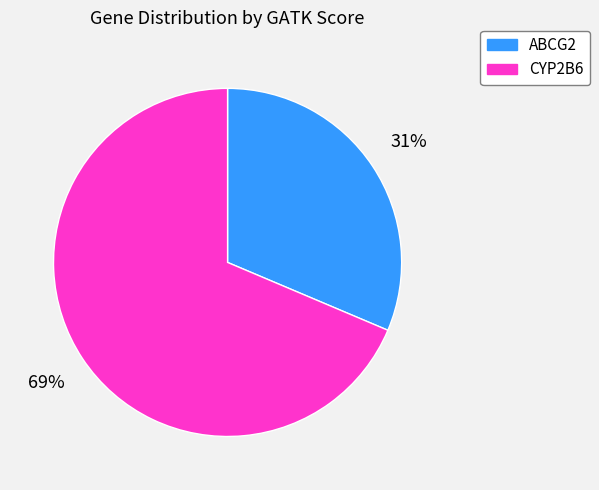

Which category accounts for the majority?

CYP2B6